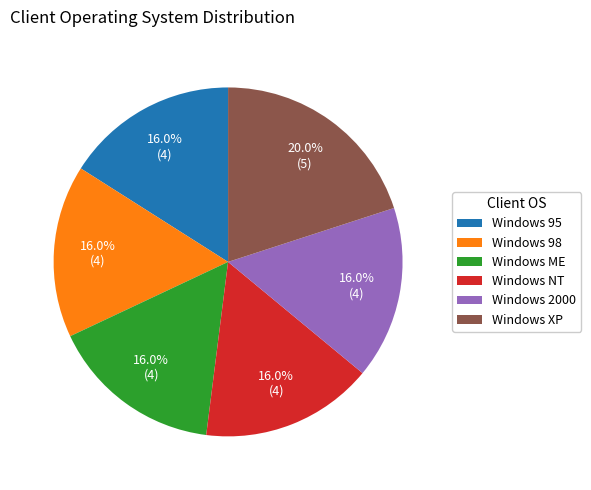

How many slices are in this pie chart?

6